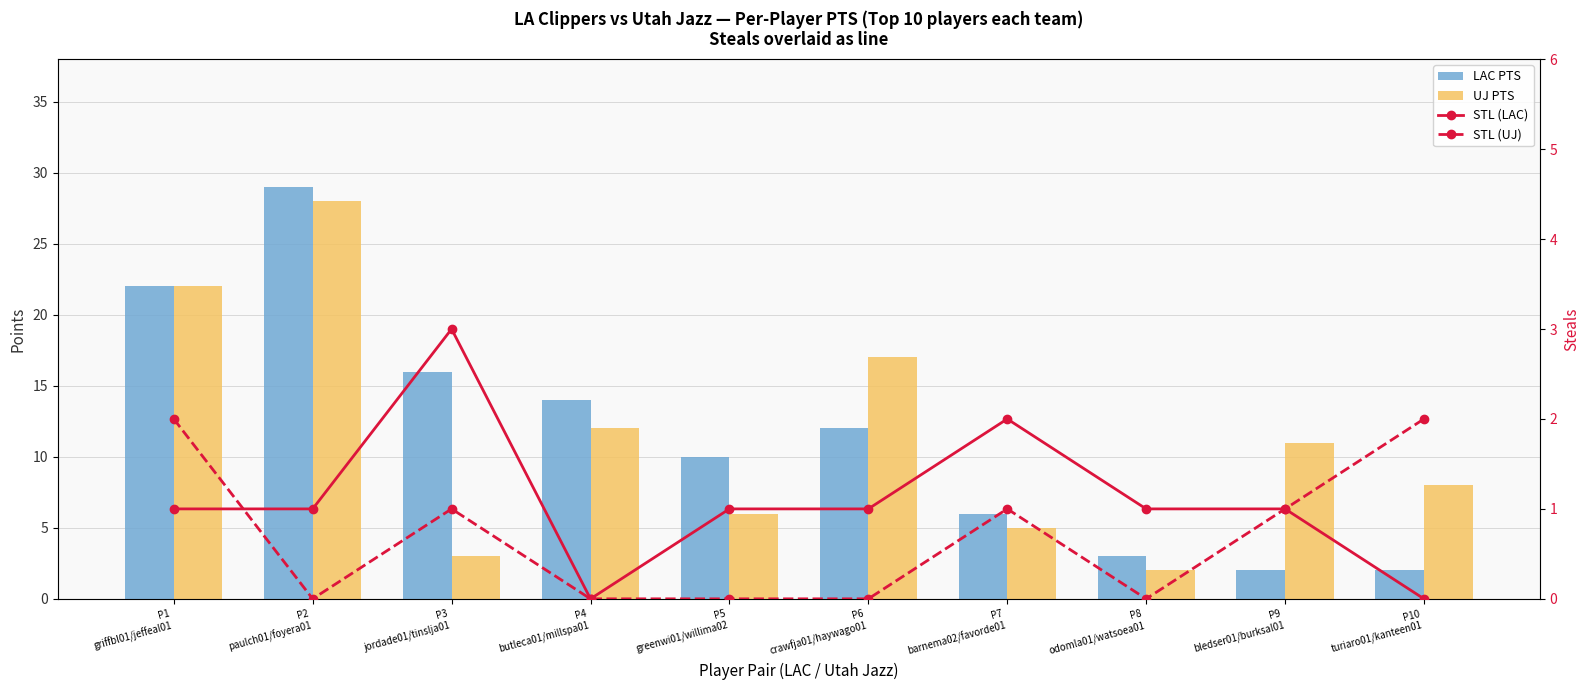

What position from the left is P2
paulch01/foyera01?

2